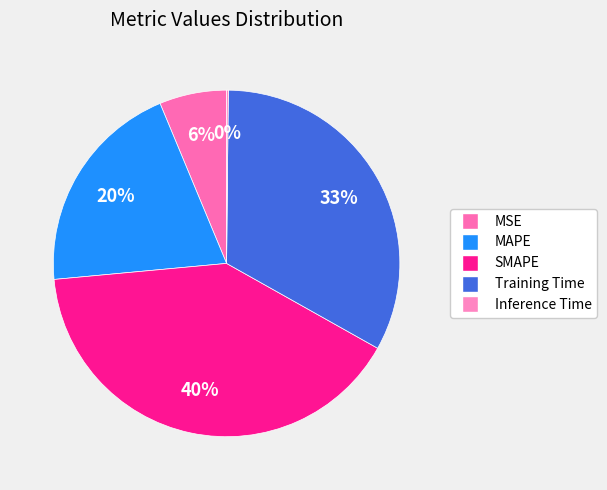

What portion of the pie excludes Training Time?

67.0%